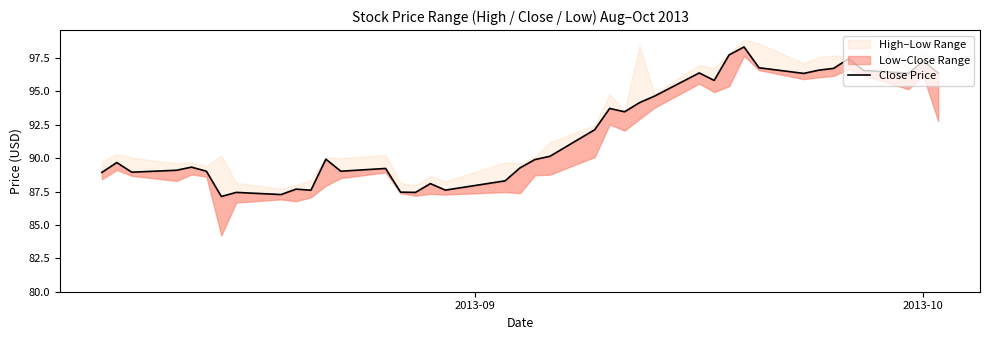

Is it true that the value at 10 is 18.1?

False